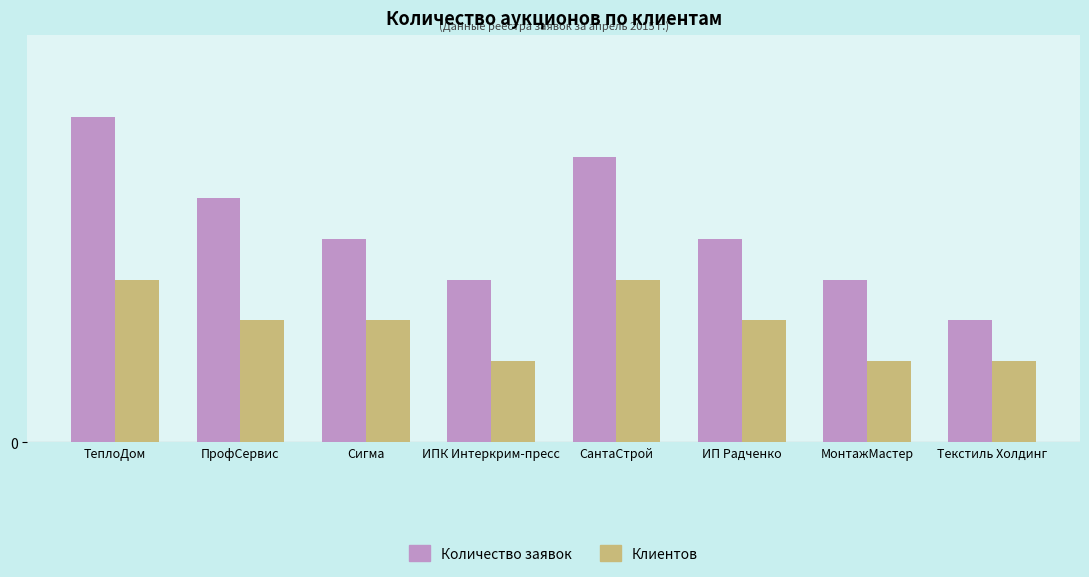

Between ПрофСервис and ИПК Интеркрим-пресс, which series saw the biggest shift?

Количество заявок